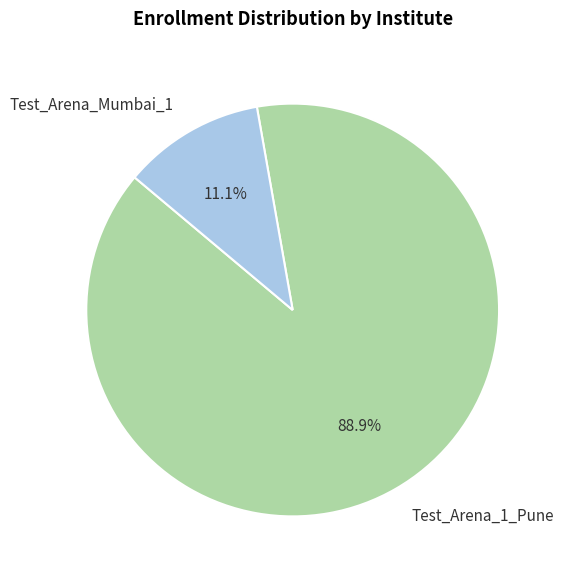

What is the smallest slice in the pie chart?

Test_Arena_Mumbai_1